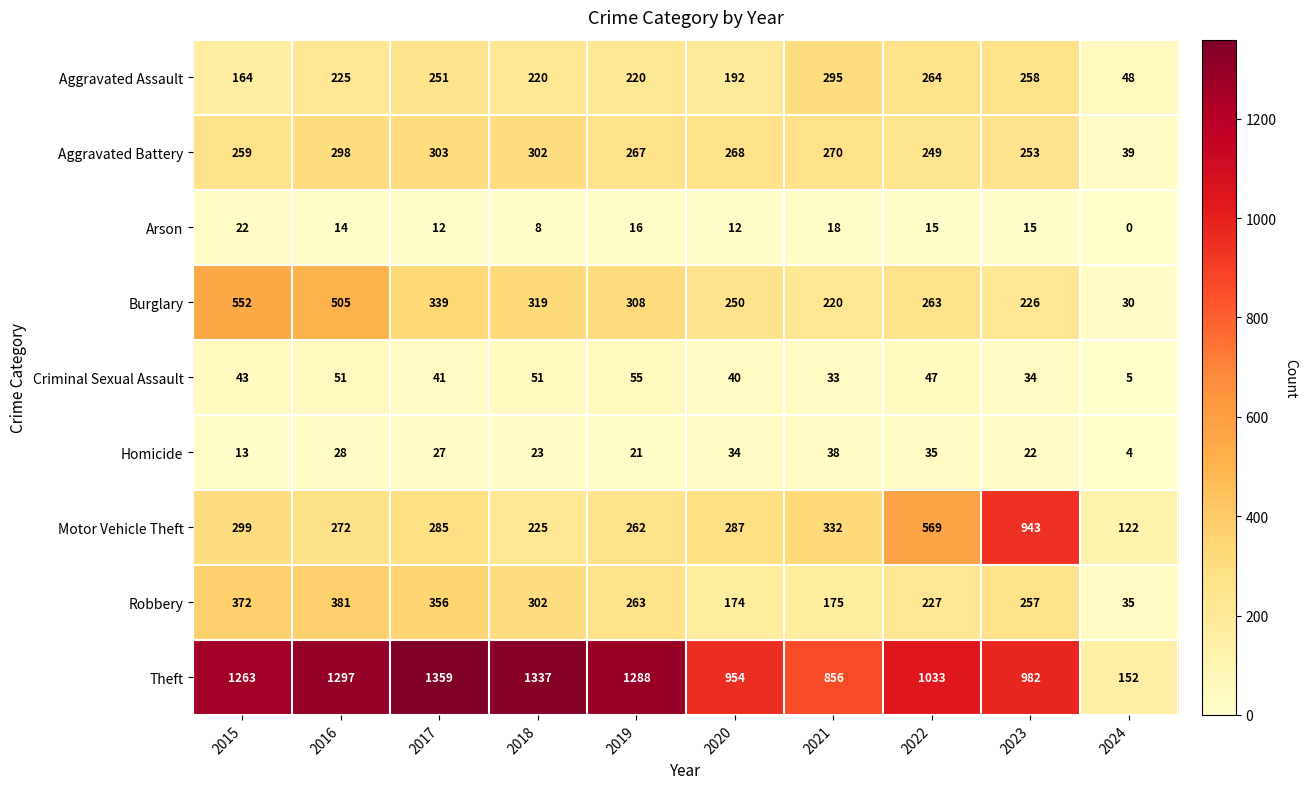

What is the average value of the Aggravated Battery series?

251